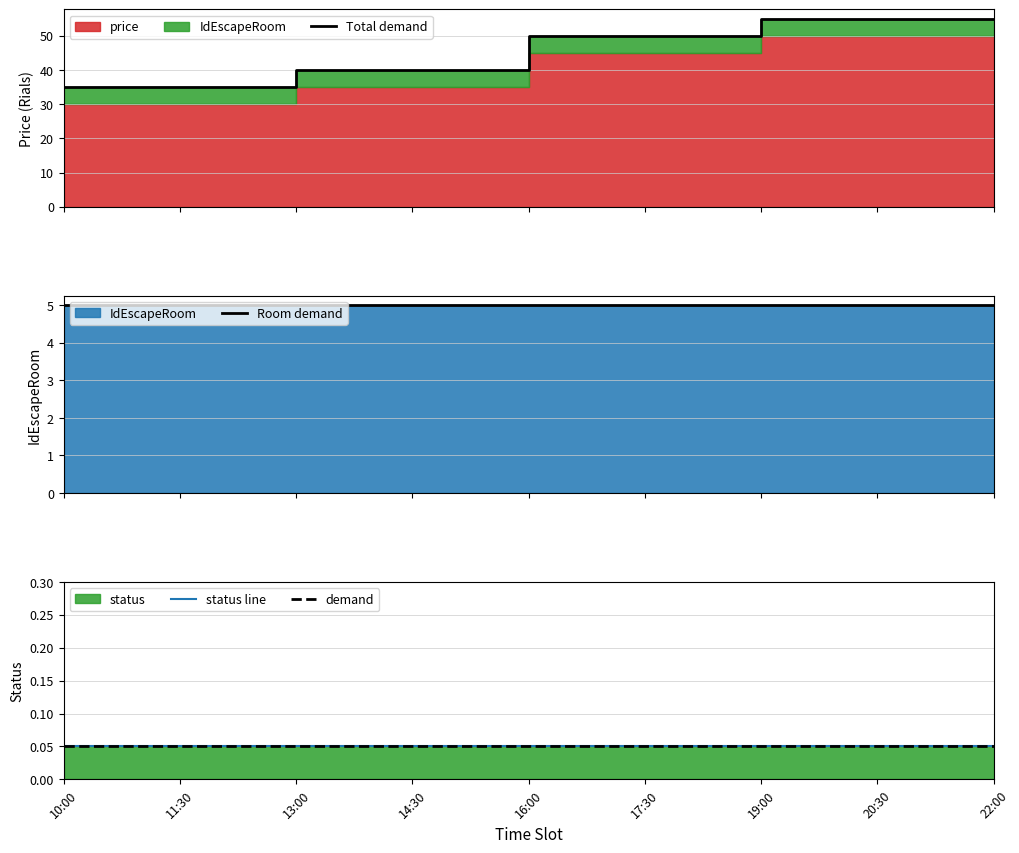

What is the total value across all series at 22:00?

60.1